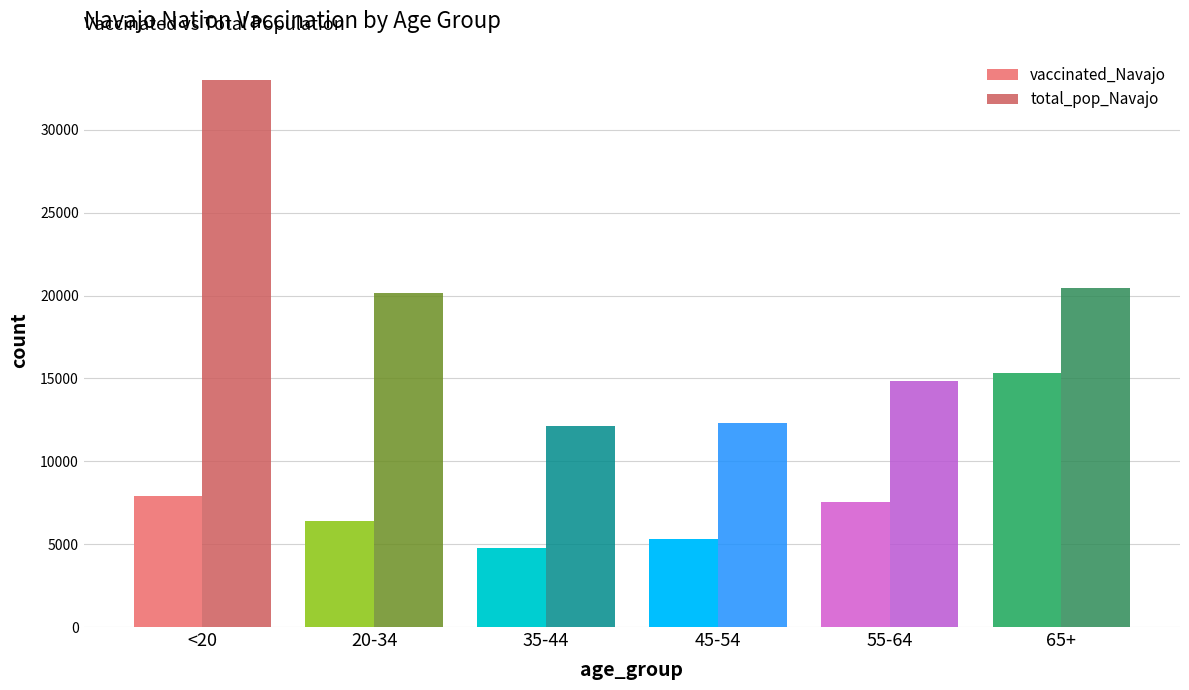

Reading left to right, what are all the values shown in this chart?

vaccinated_Navajo: 7927	6368	4792	5281	7551	15333
total_pop_Navajo: 32982	20141	12107	12285	14869	20441